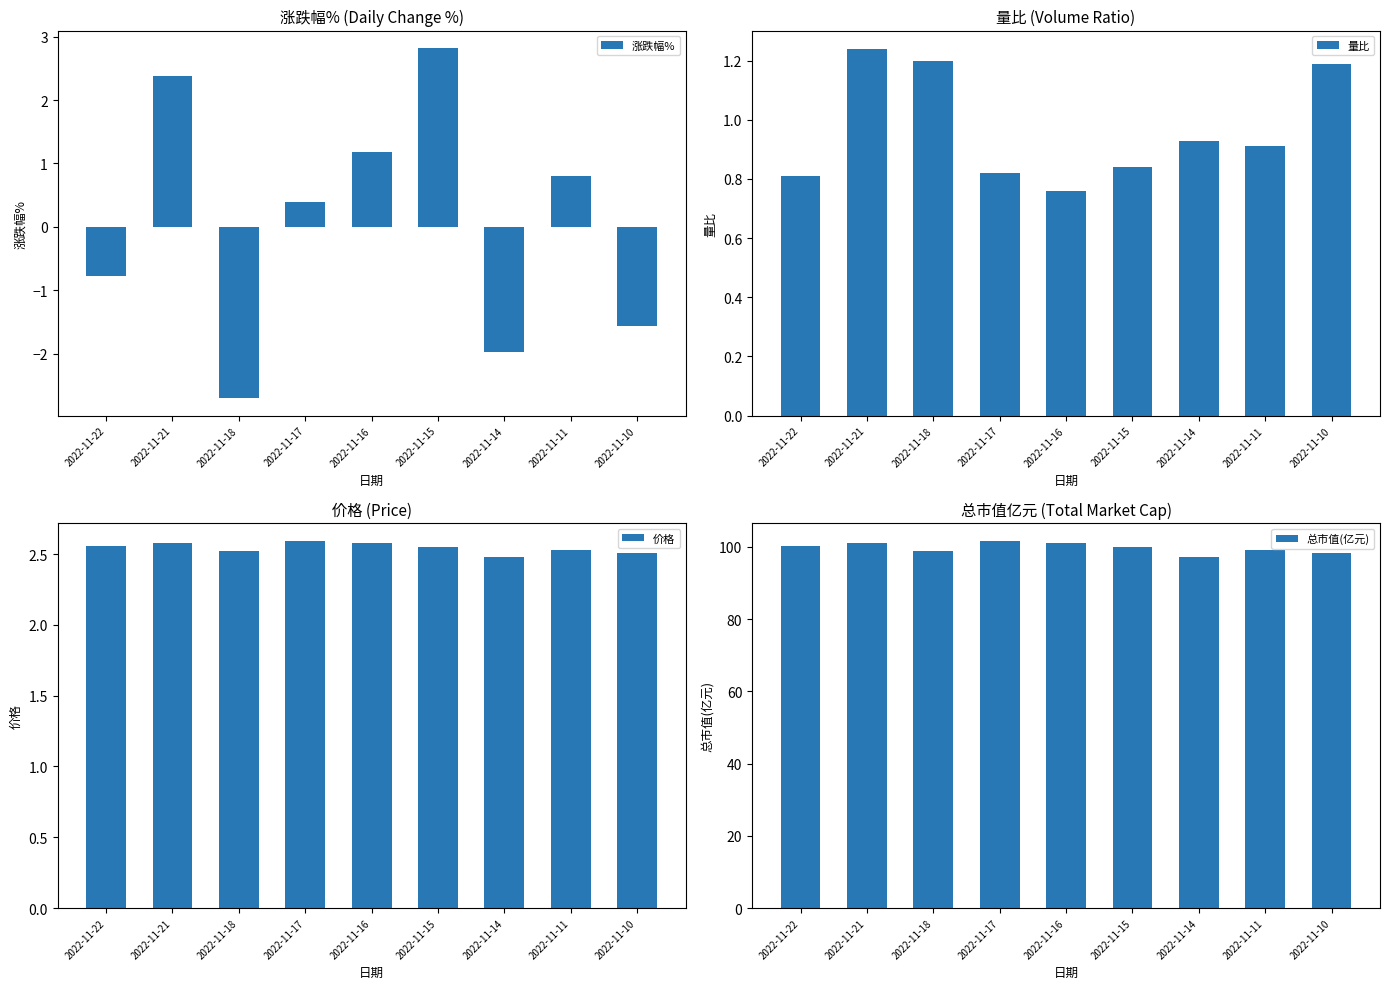

What are all the series names shown in the legend?

涨跌幅%, 量比, 价格, 总市值(亿元)